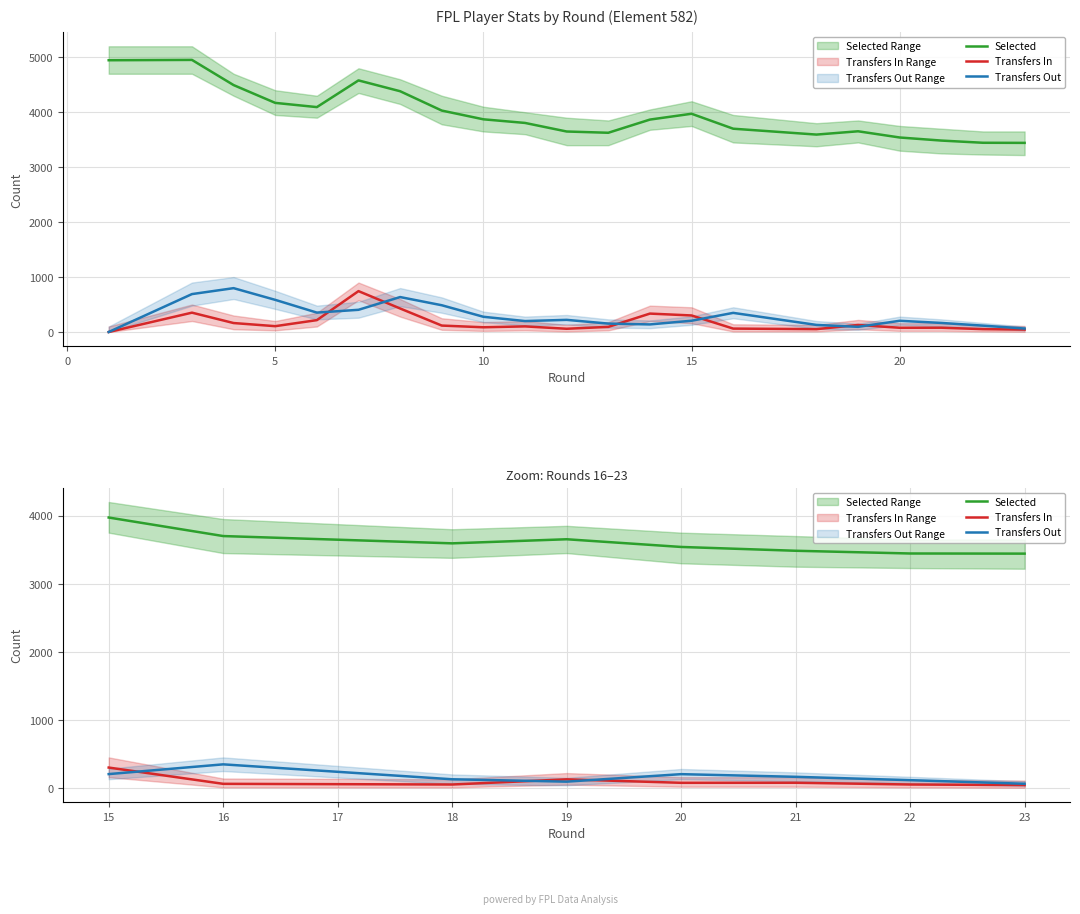

Reading left to right, list all the values displayed in this chart.

Selected: 3972	3700	3593	3653	3540	3484	3444	3442
Transfers In: 301	62	52	128	77	78	52	44
Transfers Out: 205	348	129	94	204	165	116	63